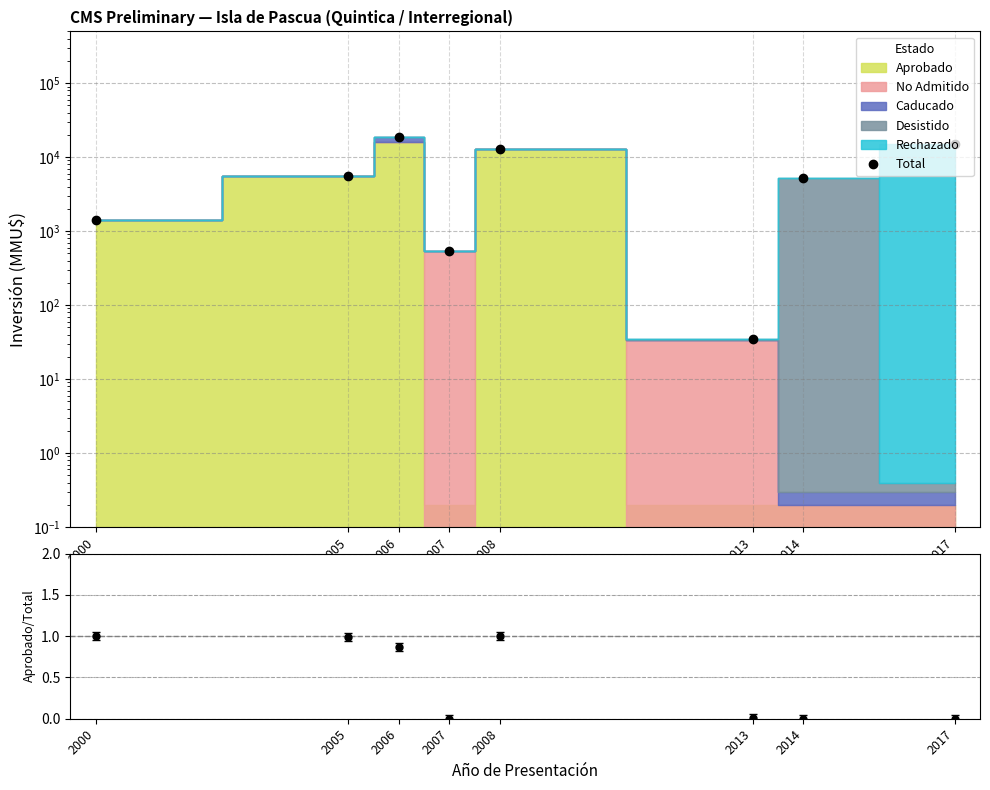

At which label is the value closest to 9360?

2008